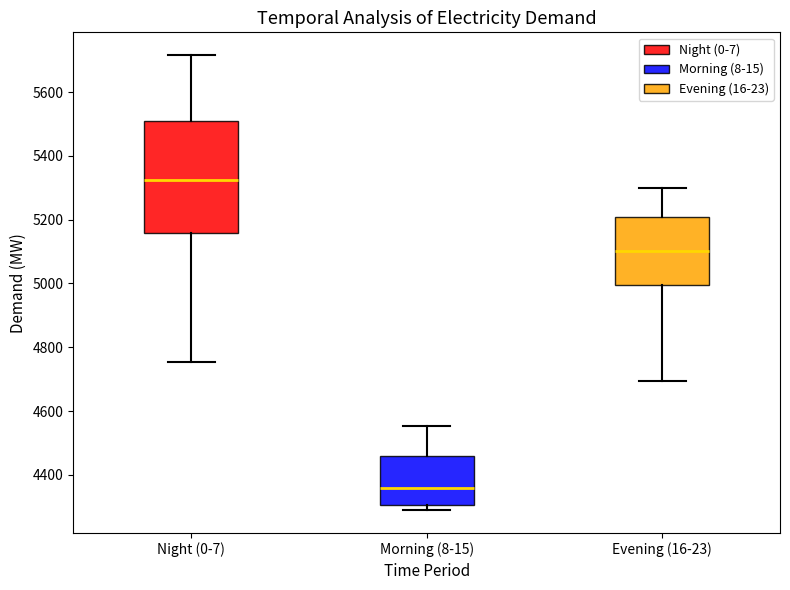

Reading left to right, read every box against the y-axis: the position of its median line, the range the box covers, and the ends of its whiskers. The values are not printed on the chart, so give them approximately, as read against the axis.

Night (0-7): median 5320, box 5160 to 5520, whiskers 4760 to 5720
Morning (8-15): median 4360, box 4300 to 4460, whiskers 4280 to 4560
Evening (16-23): median 5100, box 5000 to 5200, whiskers 4700 to 5300